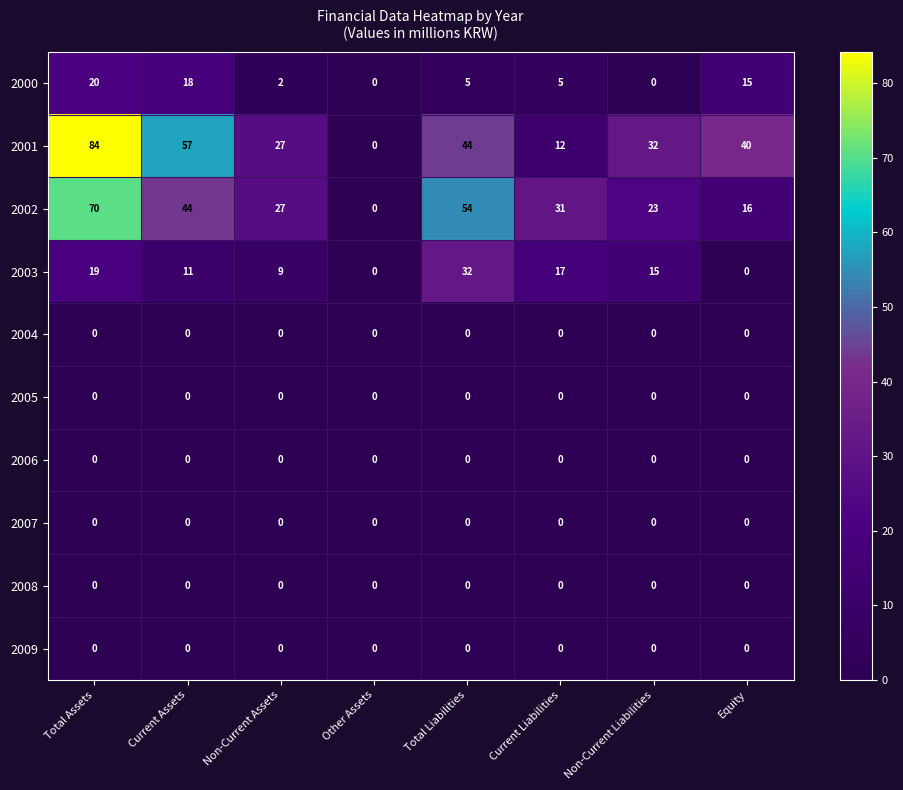

Is it true that 2006 equals 0 at Non-Current Assets?

True